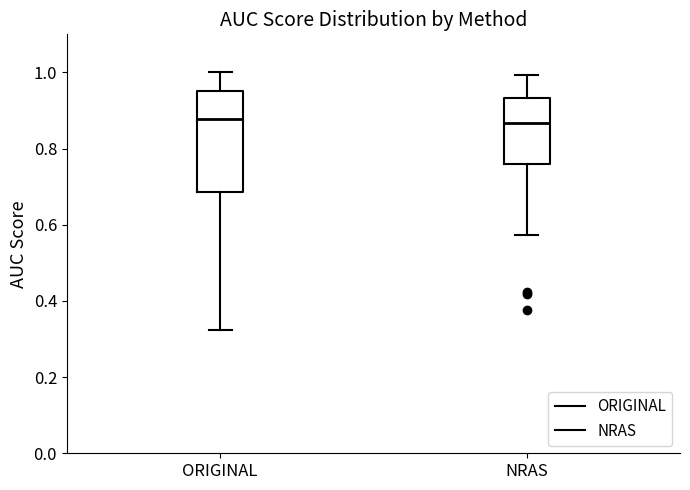

Reading left to right, transcribe this box plot: for each box, give where its median line is, the range the box spans, and where its two whiskers end, as read against the y-axis. The values are not printed on the chart, so give them approximately, as read against the axis.

ORIGINAL: median 0.88, box 0.68 to 0.96, whiskers 0.32 to 1.00
NRAS: median 0.86, box 0.76 to 0.94, whiskers 0.58 to 1.00